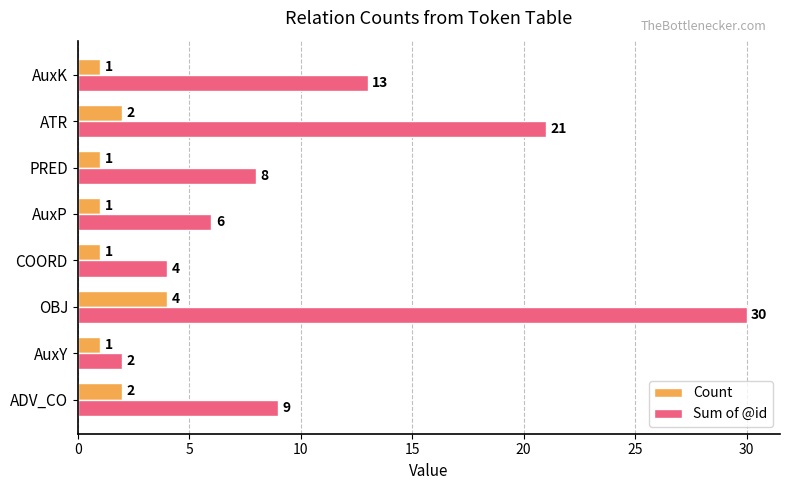

At how many categories does at least one series exceed 5?

6